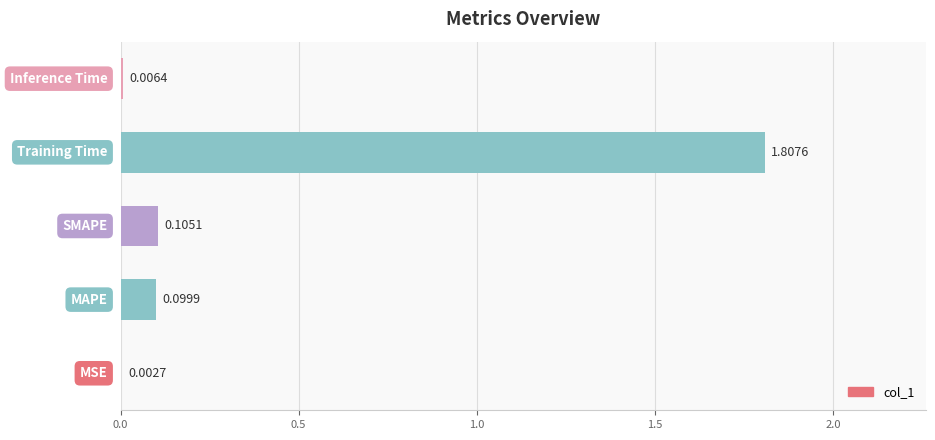

What is the average value?

0.4